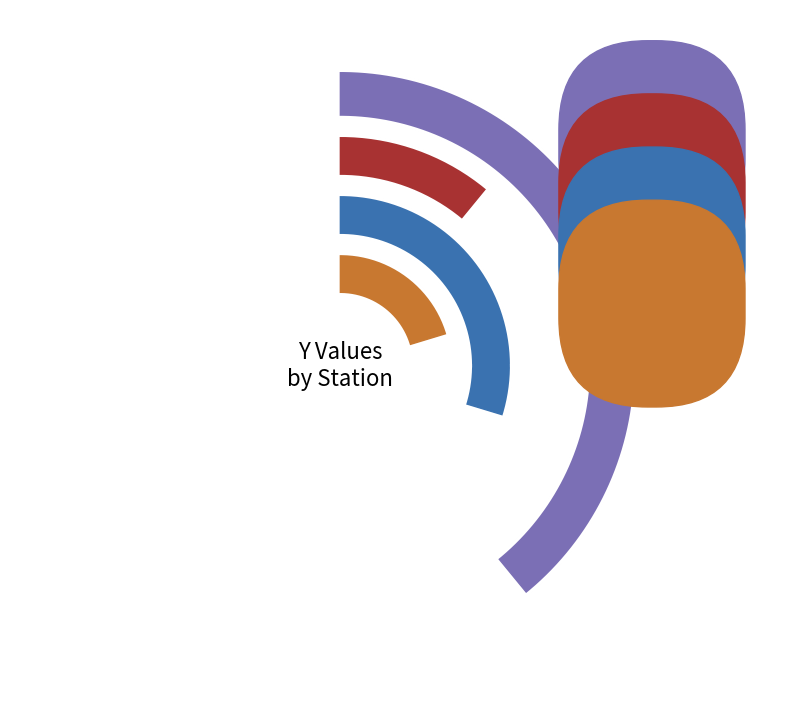

Is the sum of OutputStation1 and OutputStation2 greater than half?

No